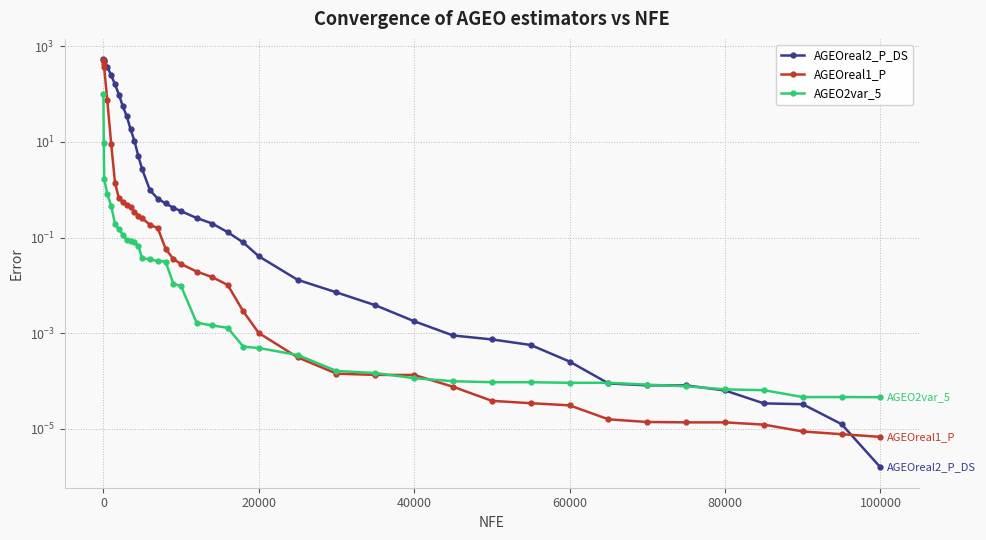

What are all the series names shown in the legend?

AGEOreal2_P_DS, AGEOreal1_P, AGEO2var_5